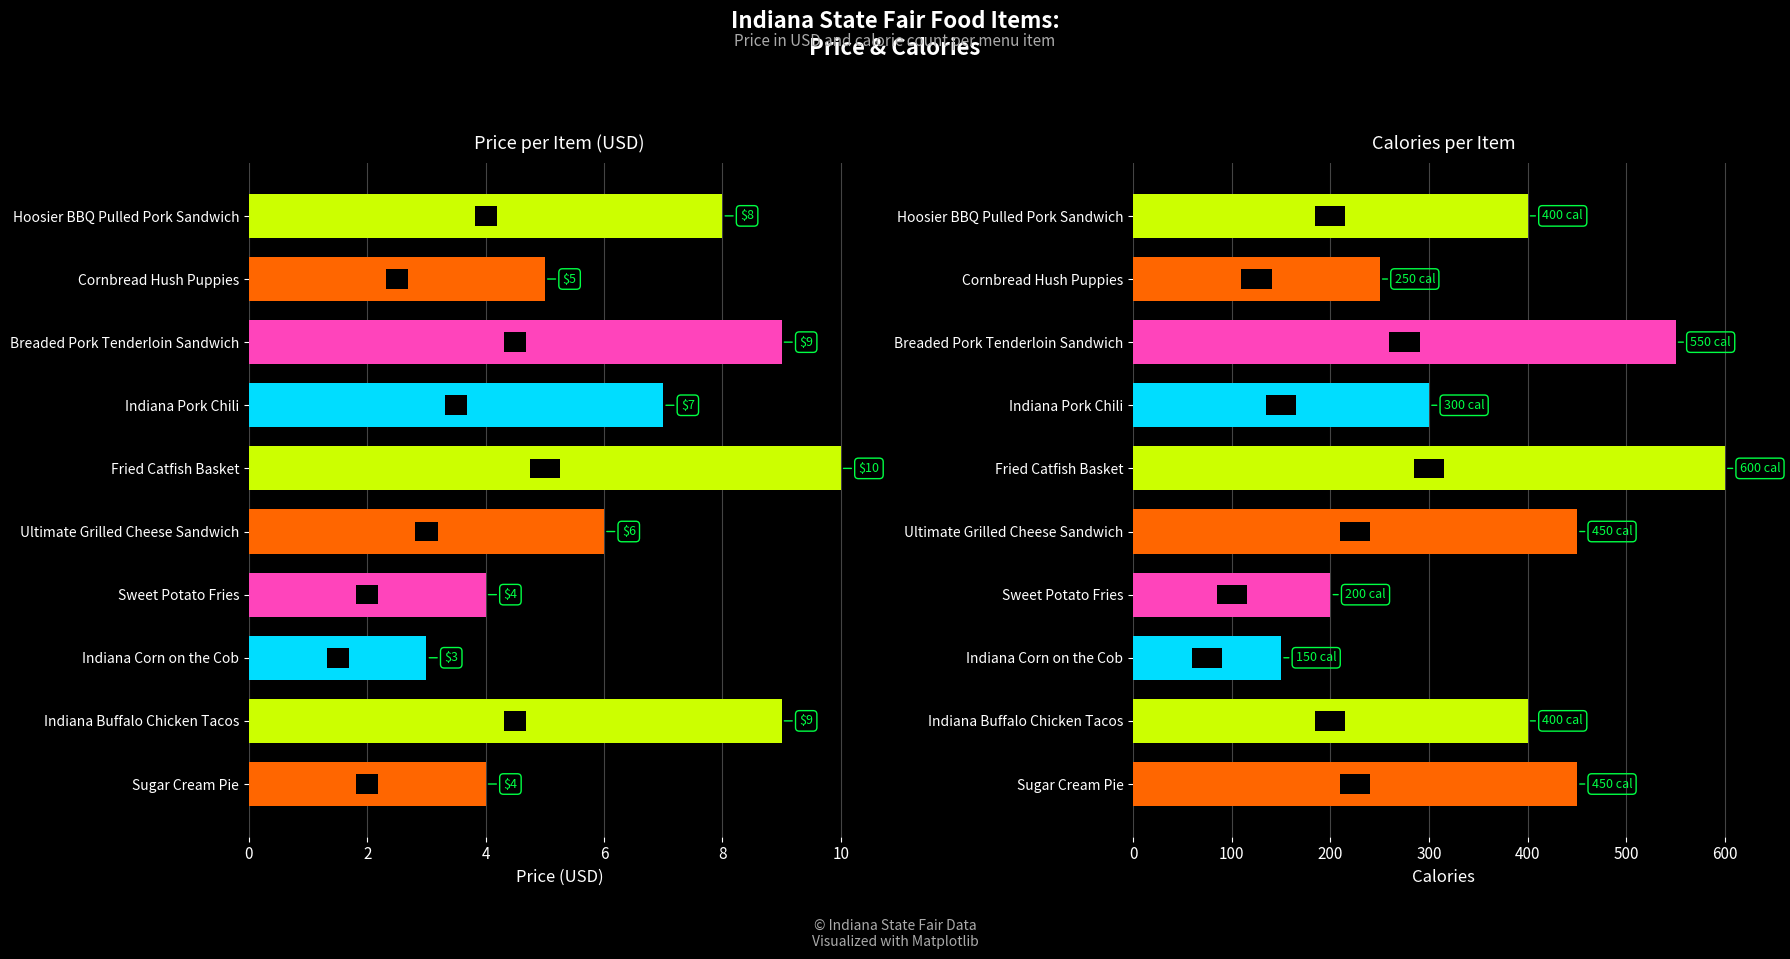

Which series has the largest range (max minus min)?

Calories